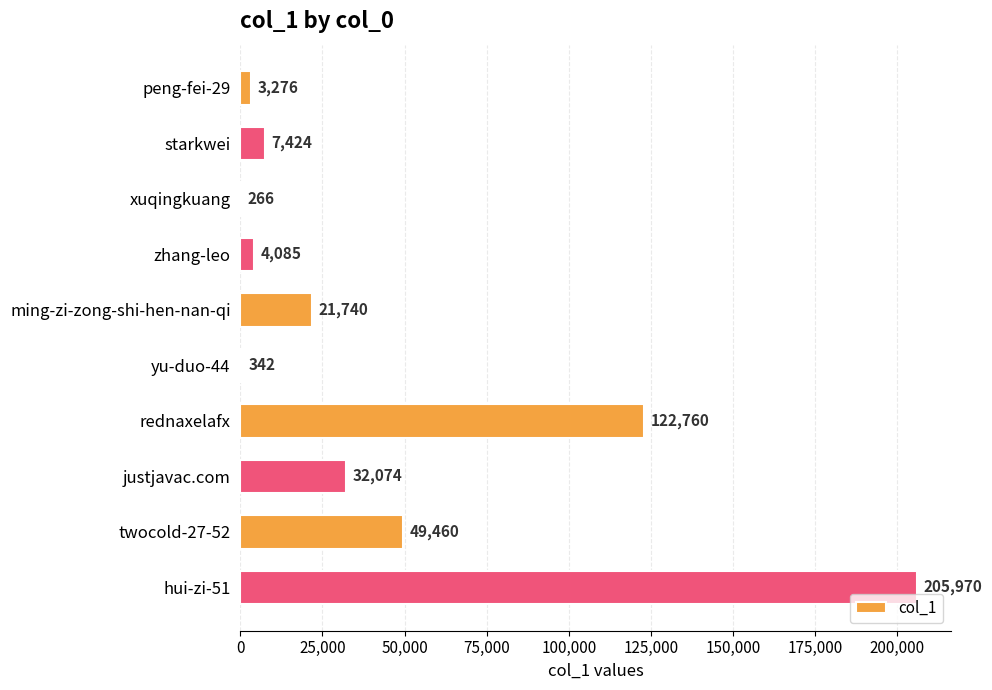

How many categories are shown in the chart?

10